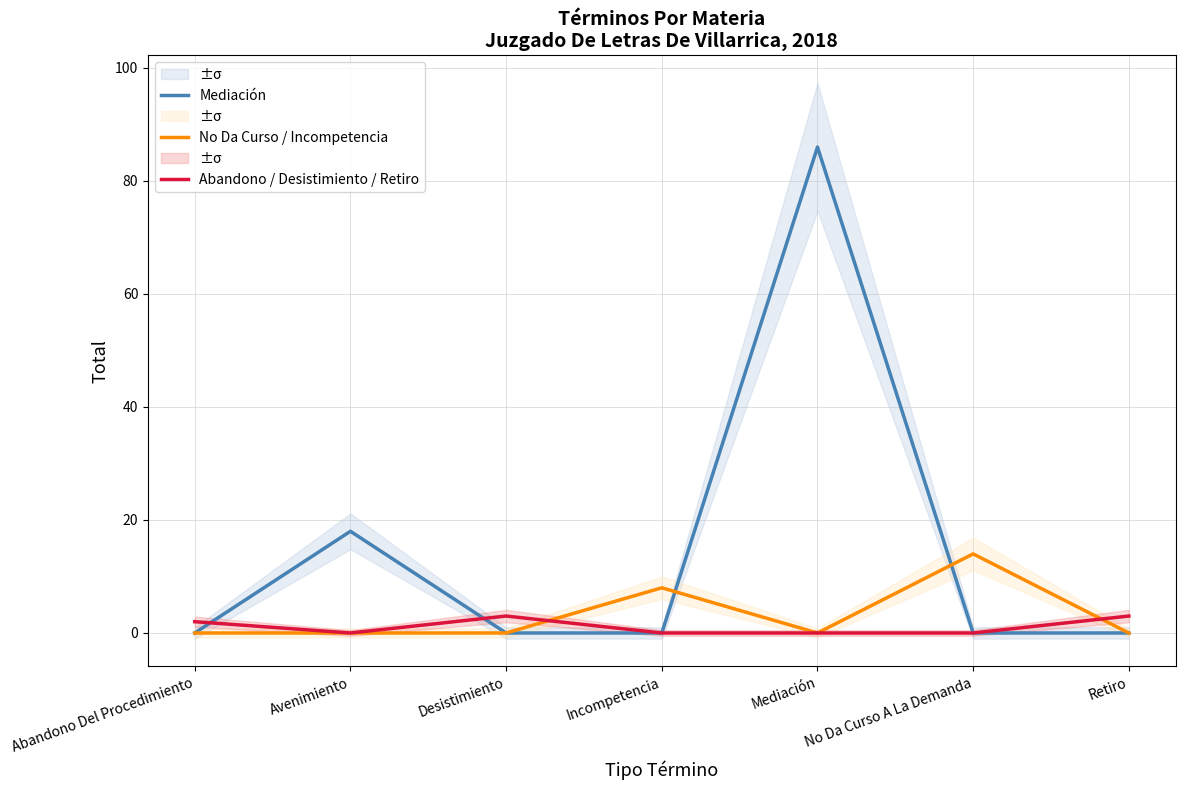

Which series has the largest total across all categories?

Mediación